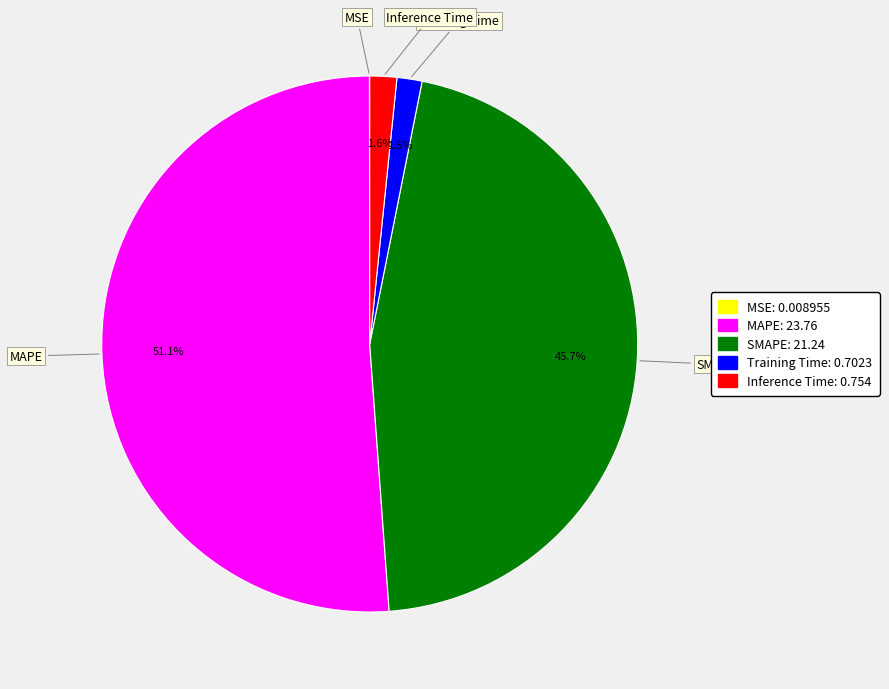

Combined, do Training Time and Inference Time account for over 50%?

No